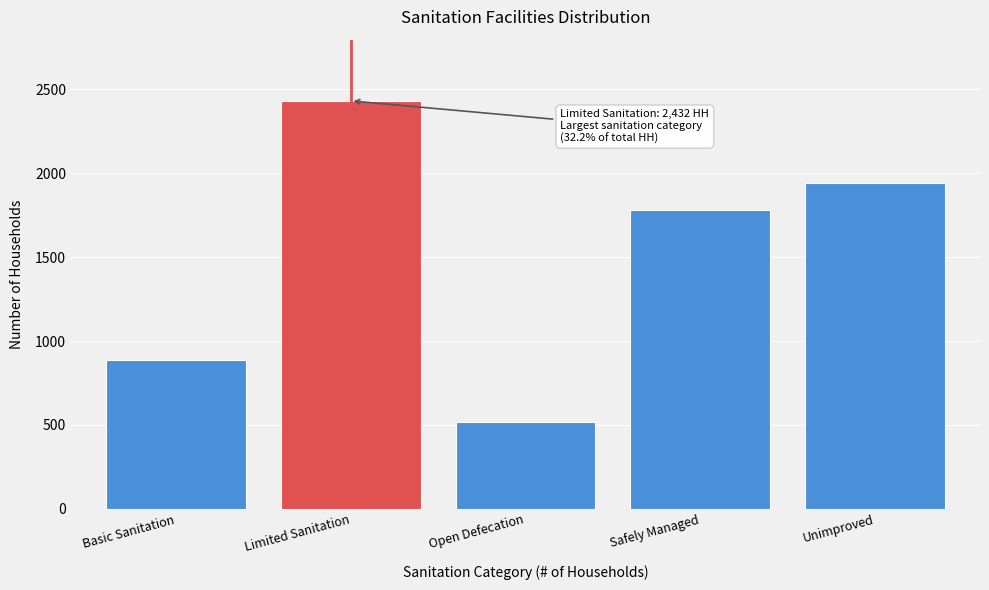

Reading left to right, what are all the values shown in this chart?

884	2432	518	1784	1943